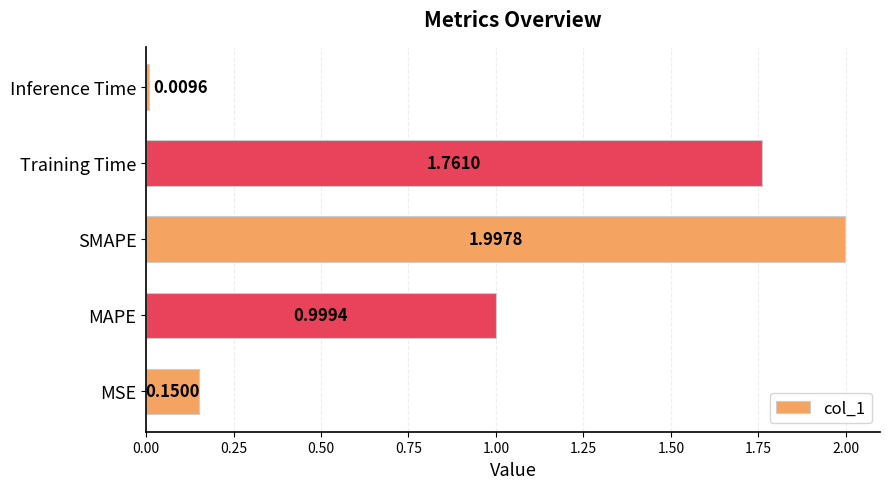

Which category has the lowest value across all series?

Inference Time